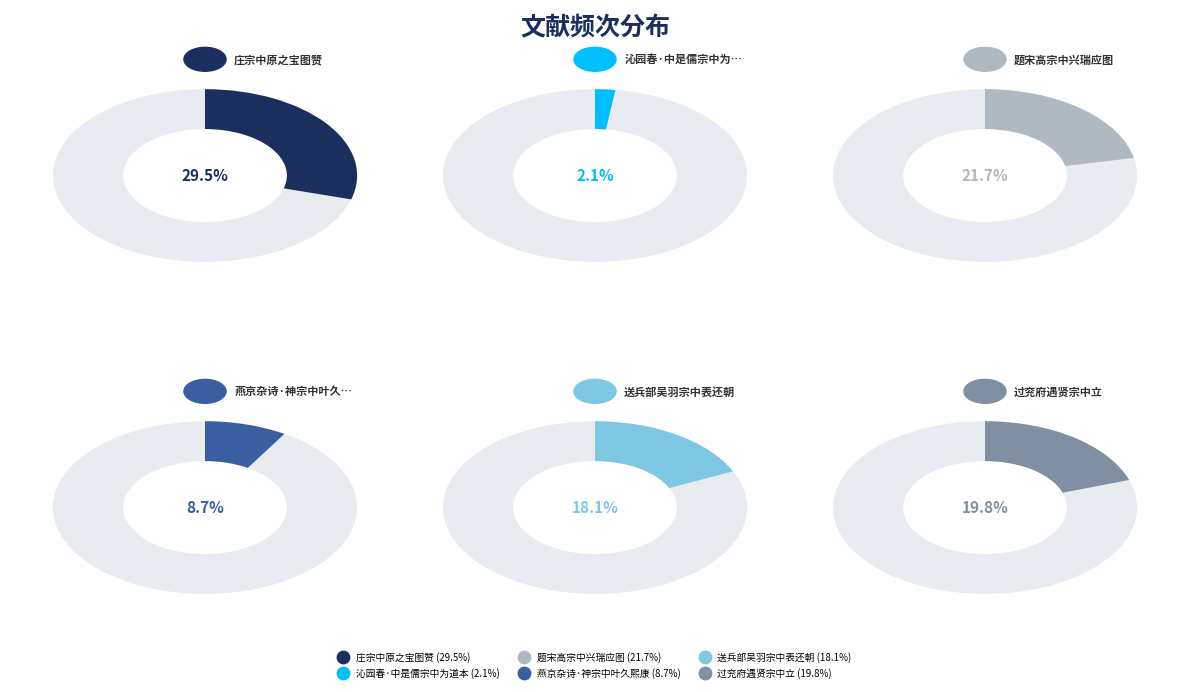

Is it true that 燕京杂诗·神宗中叶久熙康 is 2% of the pie?

False